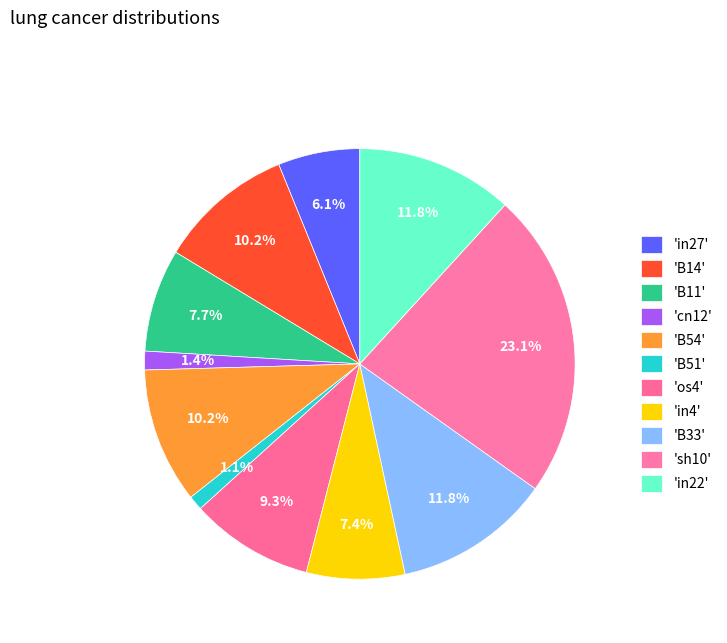

How many segments does this pie chart have?

11